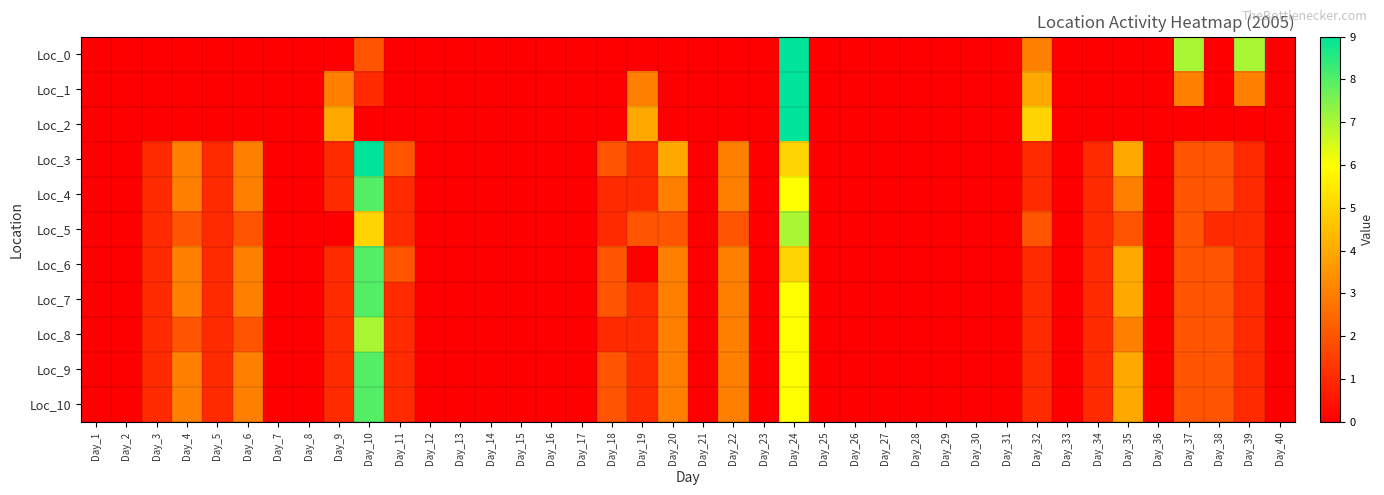

Count the number of data series in this chart.

11